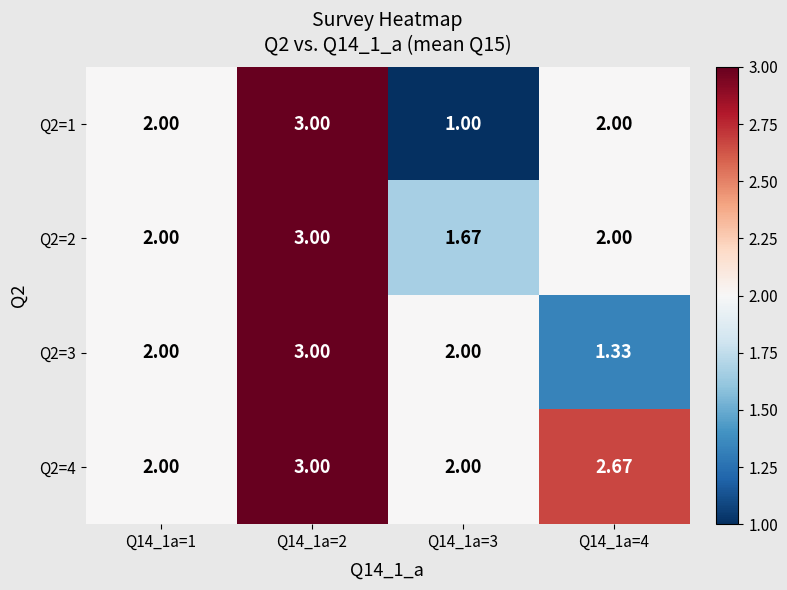

Which series has the largest total across all categories?

Q2=4